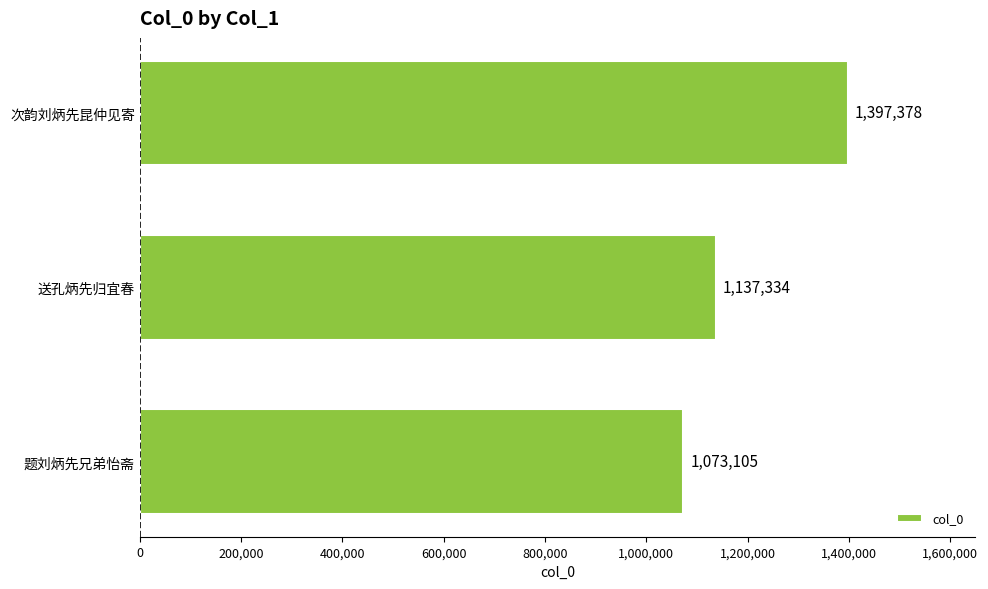

How many values are between 1073105 and 1397378?

3